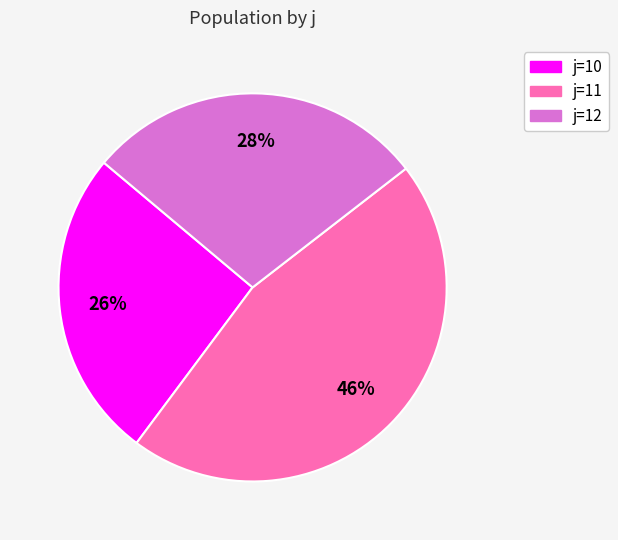

The j=11 slice represents 39% of the pie. True or false?

False